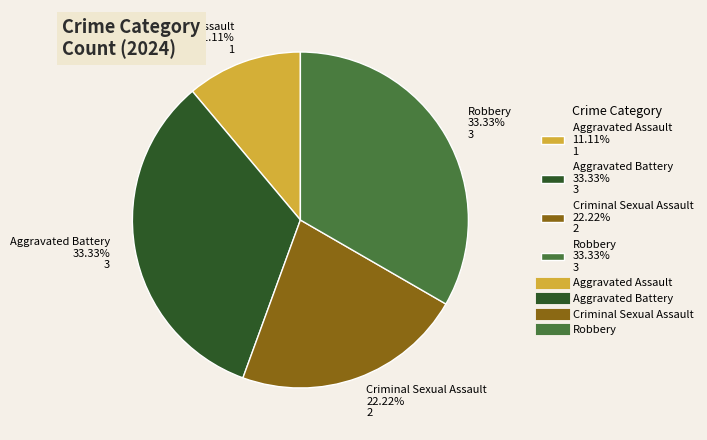

What percentage is the Robbery slice, to the nearest percent?

33%